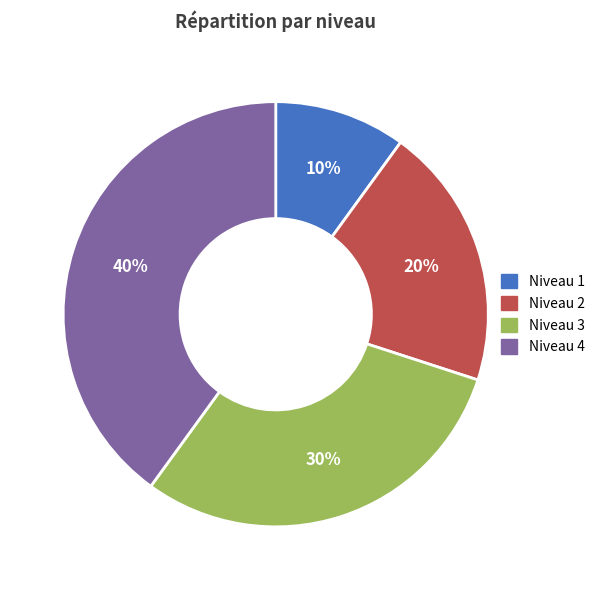

To the nearest percent, what is the difference between the largest and smallest slice percentages?

30%